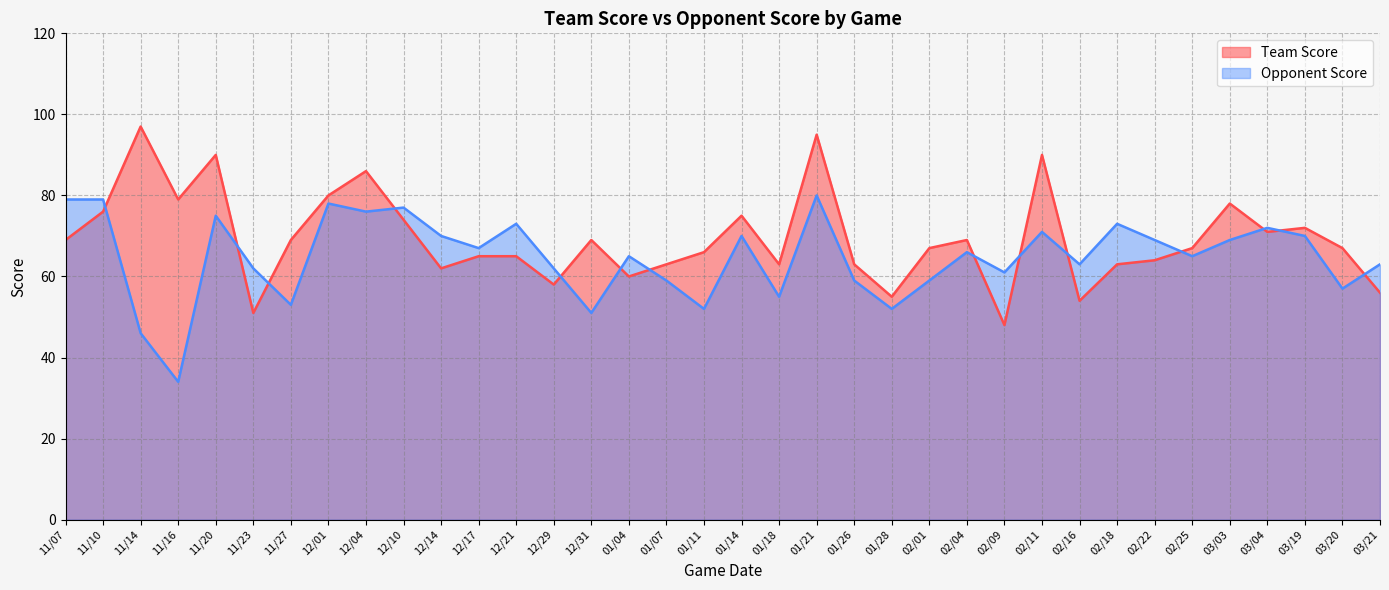

Between which two adjacent categories do Opponent Score and Team Score first intersect?

11/10 and 11/14